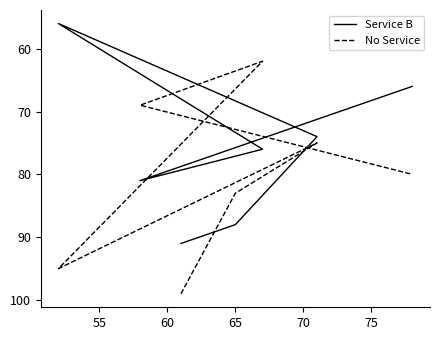

The value of Service B at 60 is 74. True or false?

True